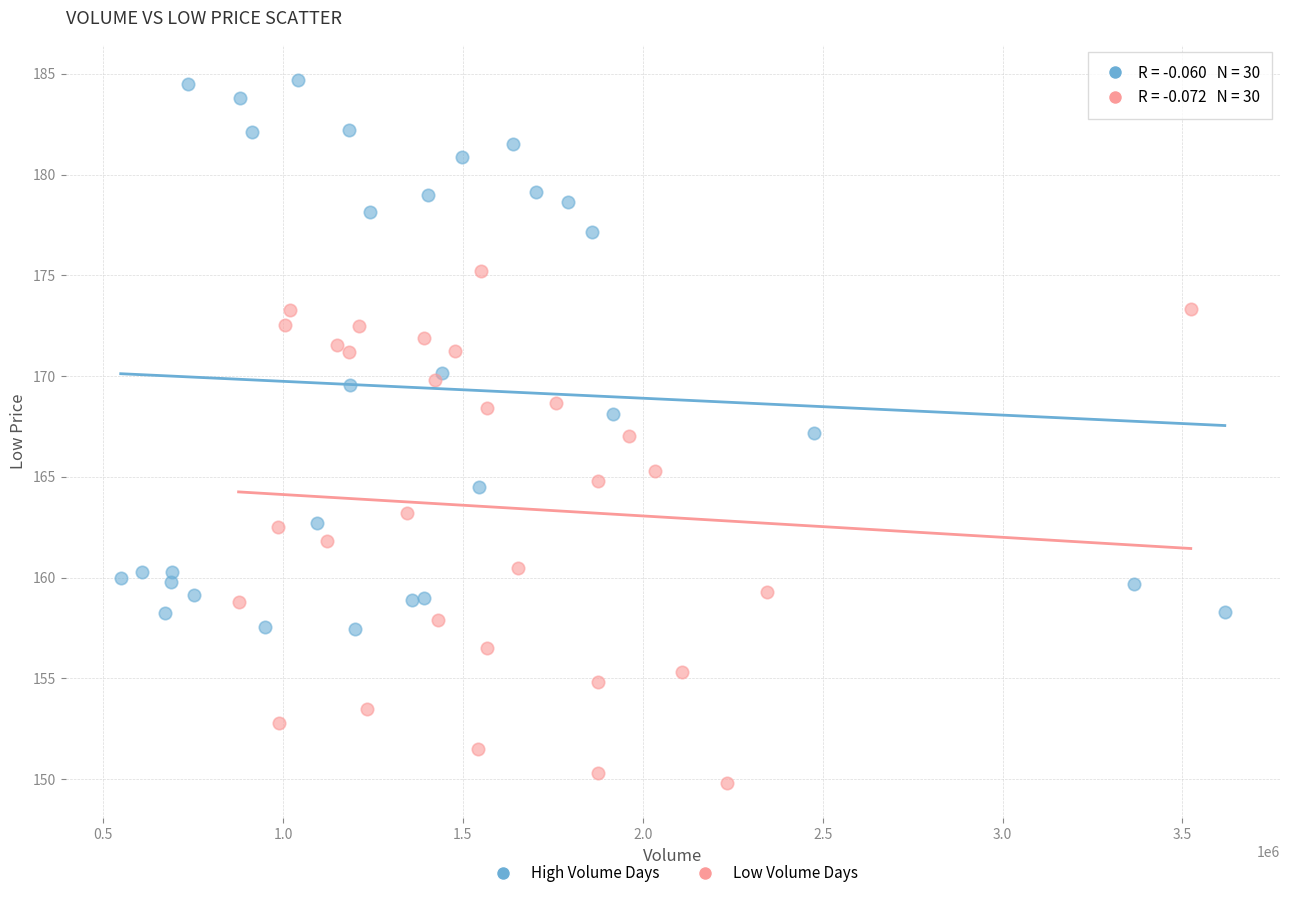

Which series contains the lowest Y value?

Low Volume Days